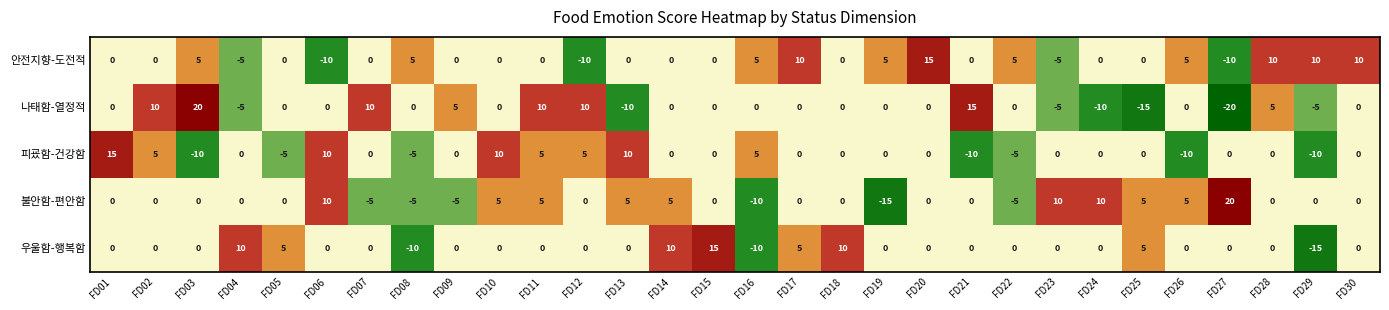

What is the total value across all series at FD01?

15